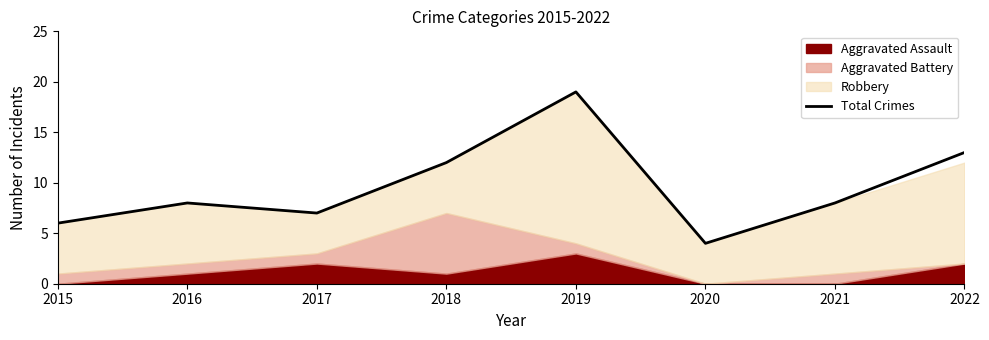

The value at 2015 is 6. True or false?

True